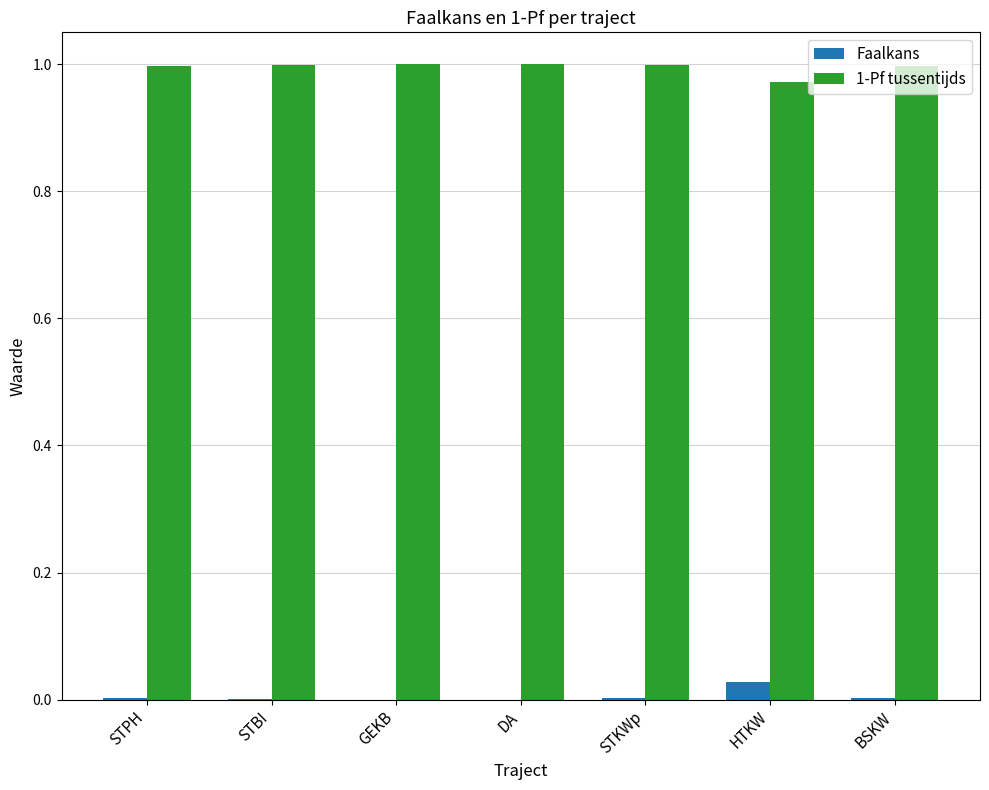

Is it true that 1-Pf tussentijds equals 0.4 at STPH?

False